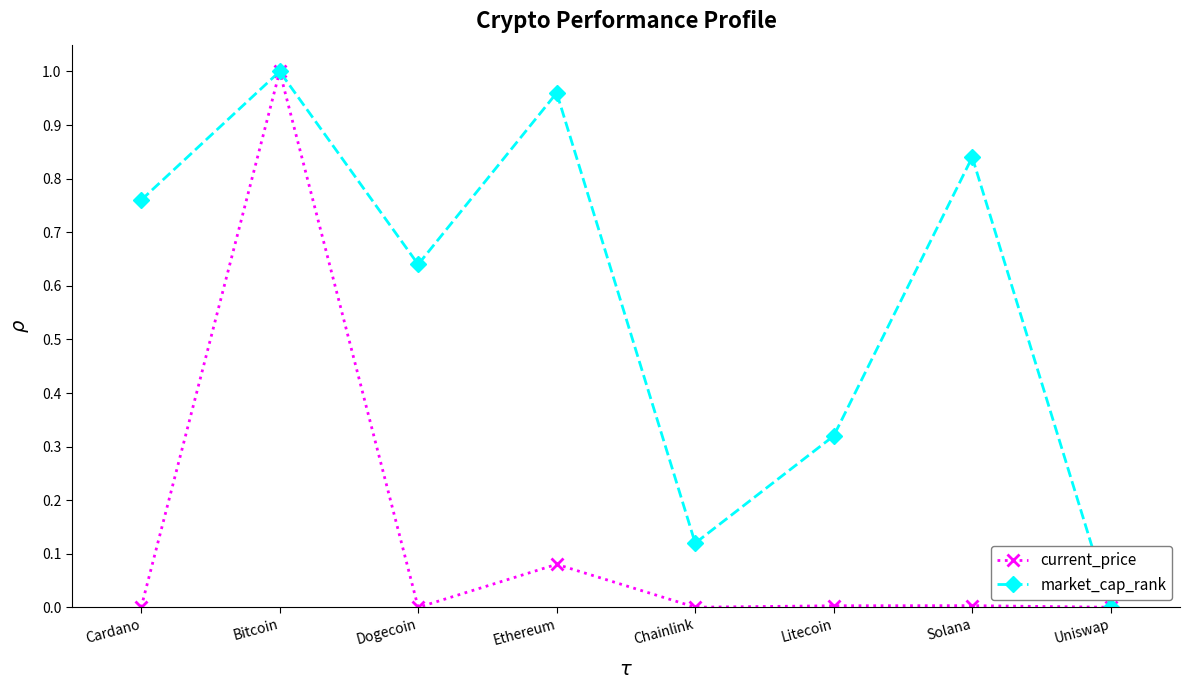

Is the value of current_price at Litecoin greater than the value of market_cap_rank at Litecoin?

No